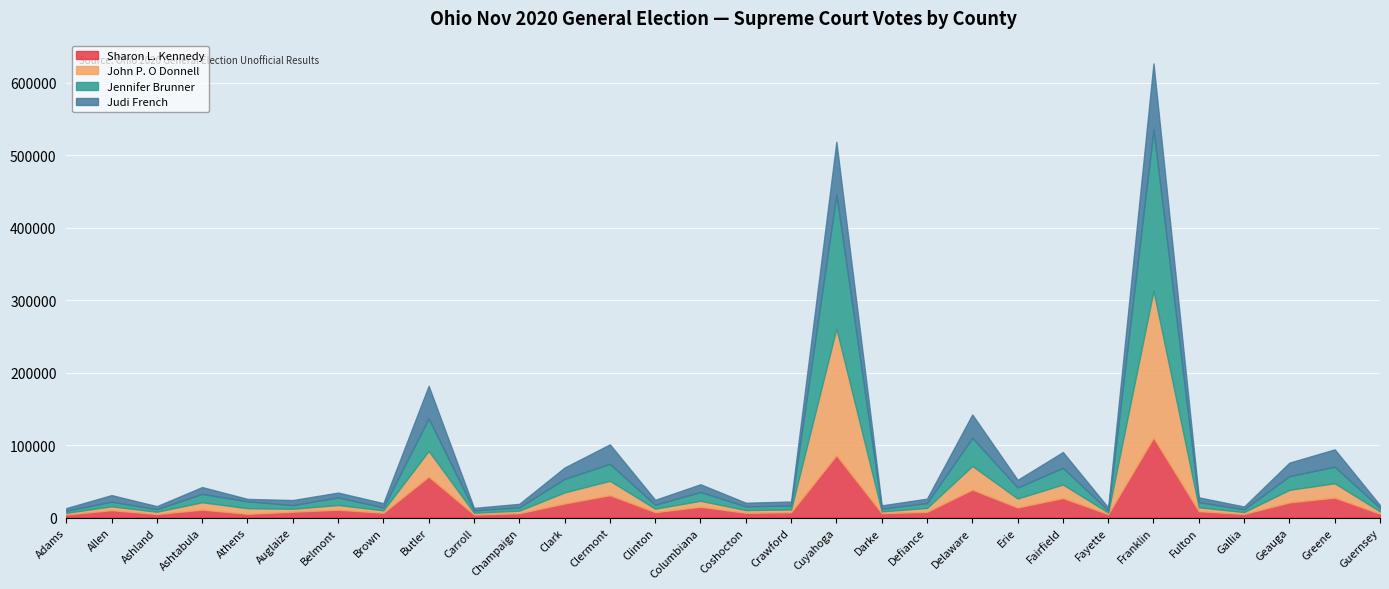

How many lines are shown in the chart?

4